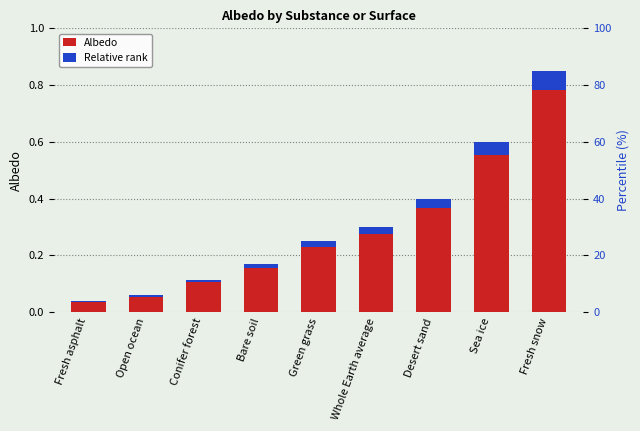

Which series has the largest range (max minus min)?

Albedo